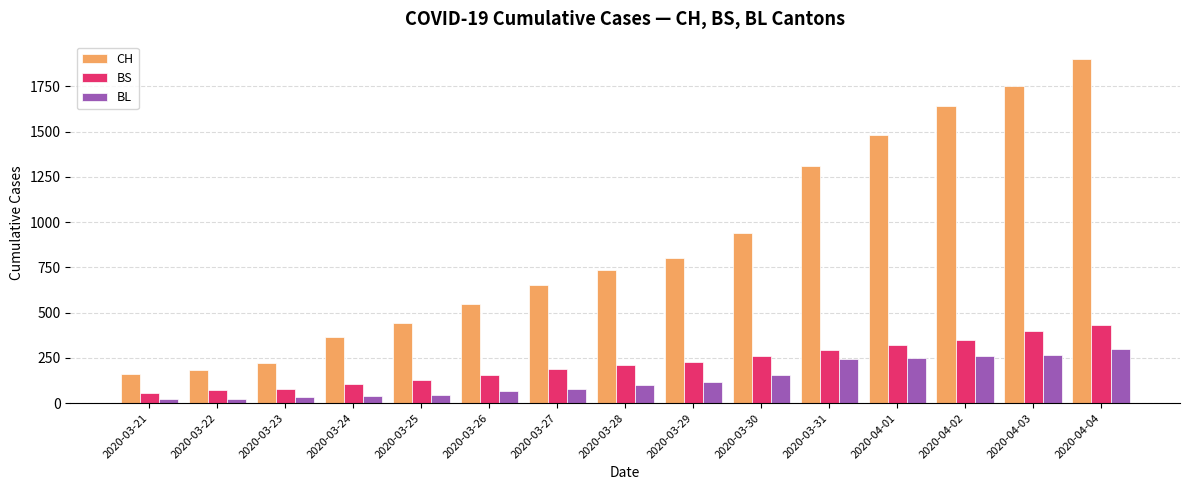

How many data points in BS are less than 211?

7